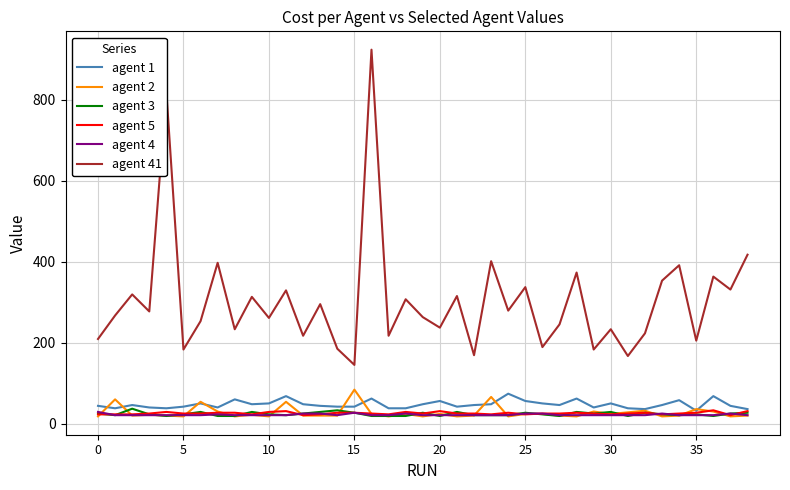

What is the maximum value shown in the chart?

923